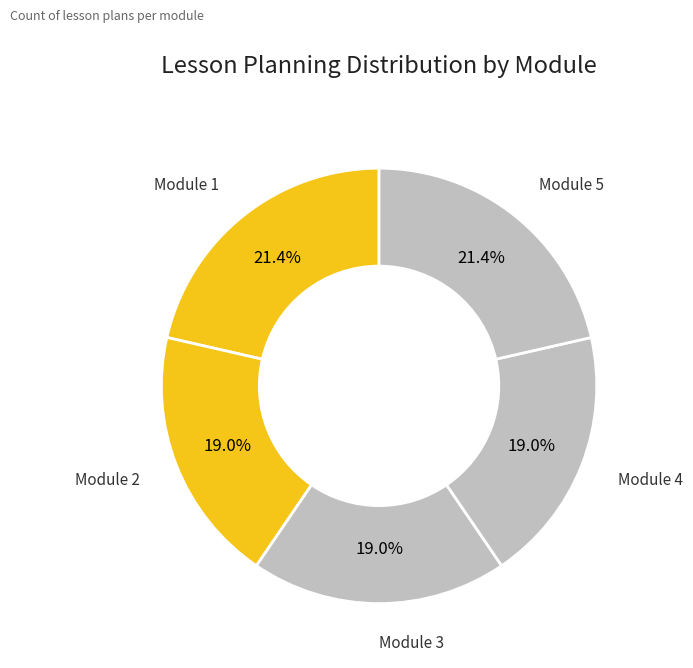

To the nearest percent, what is the average slice percentage?

20%